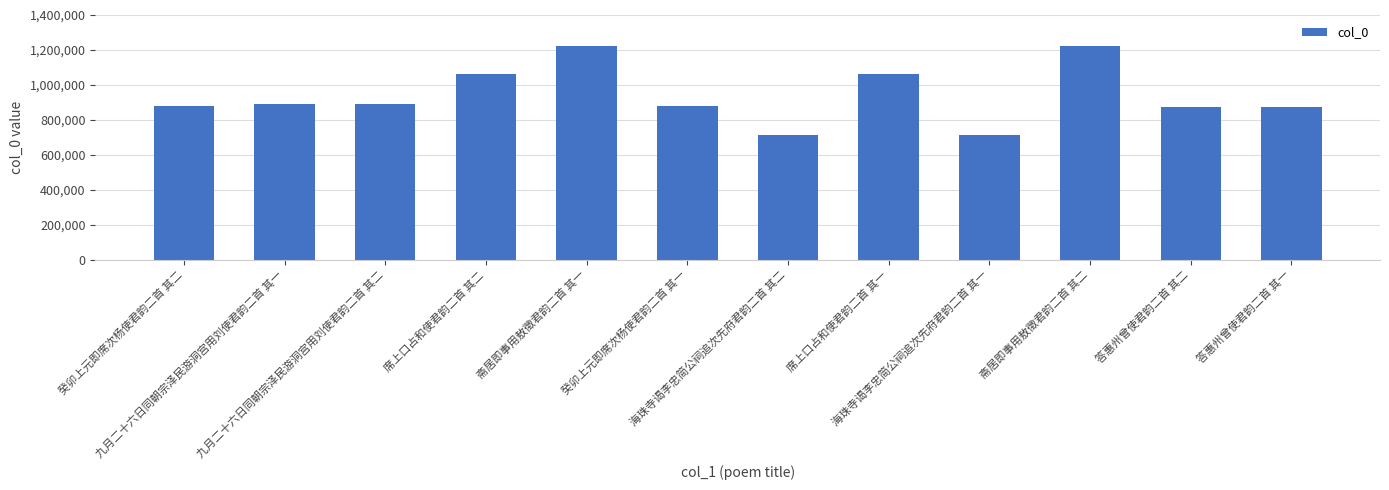

What is the value of the 7th bar from the left?

712436